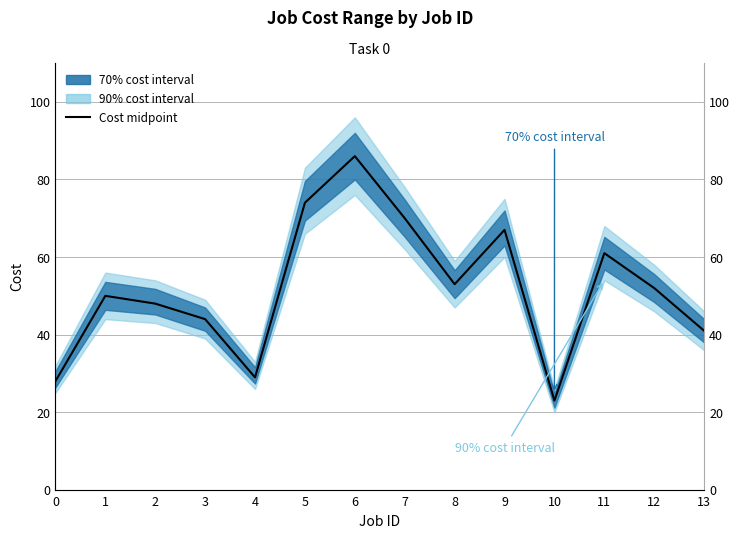

Is this an area chart (filled region under the line)?

No